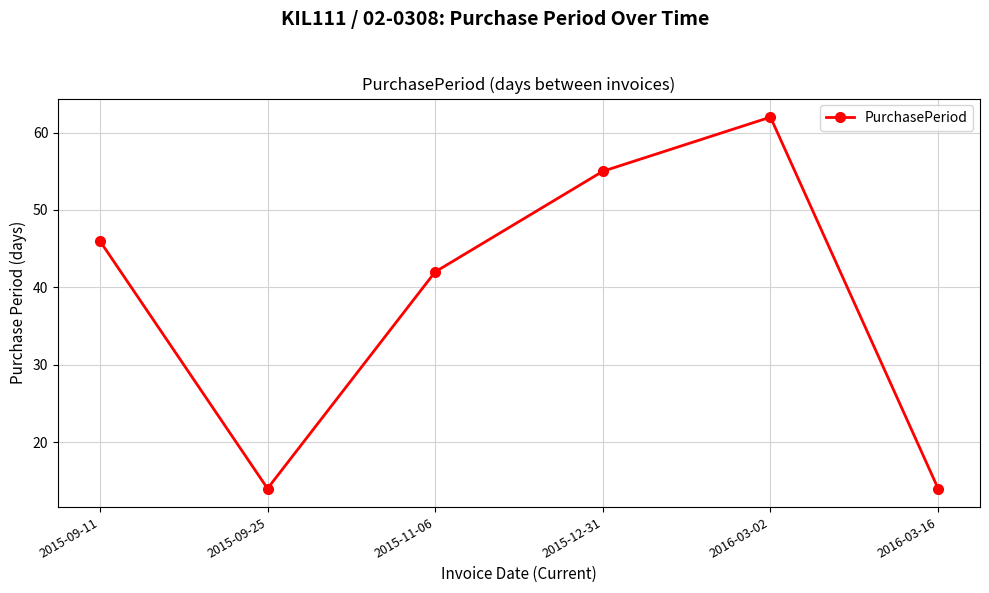

How many data points does each series have?

6